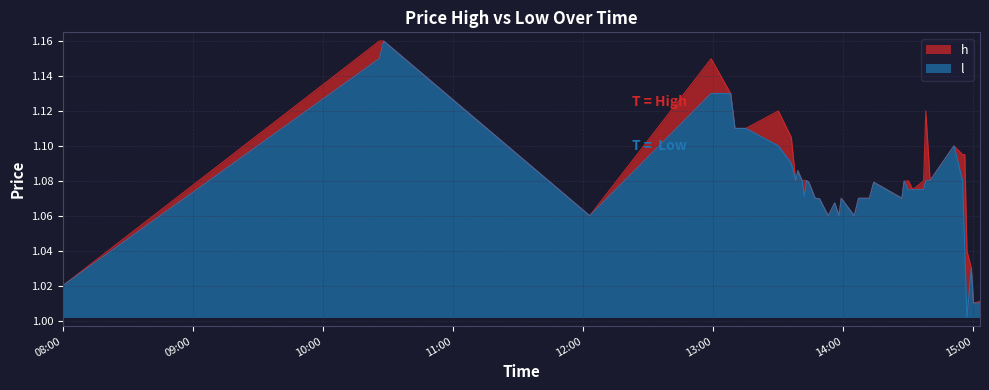

Which series has the largest total across all categories?

h